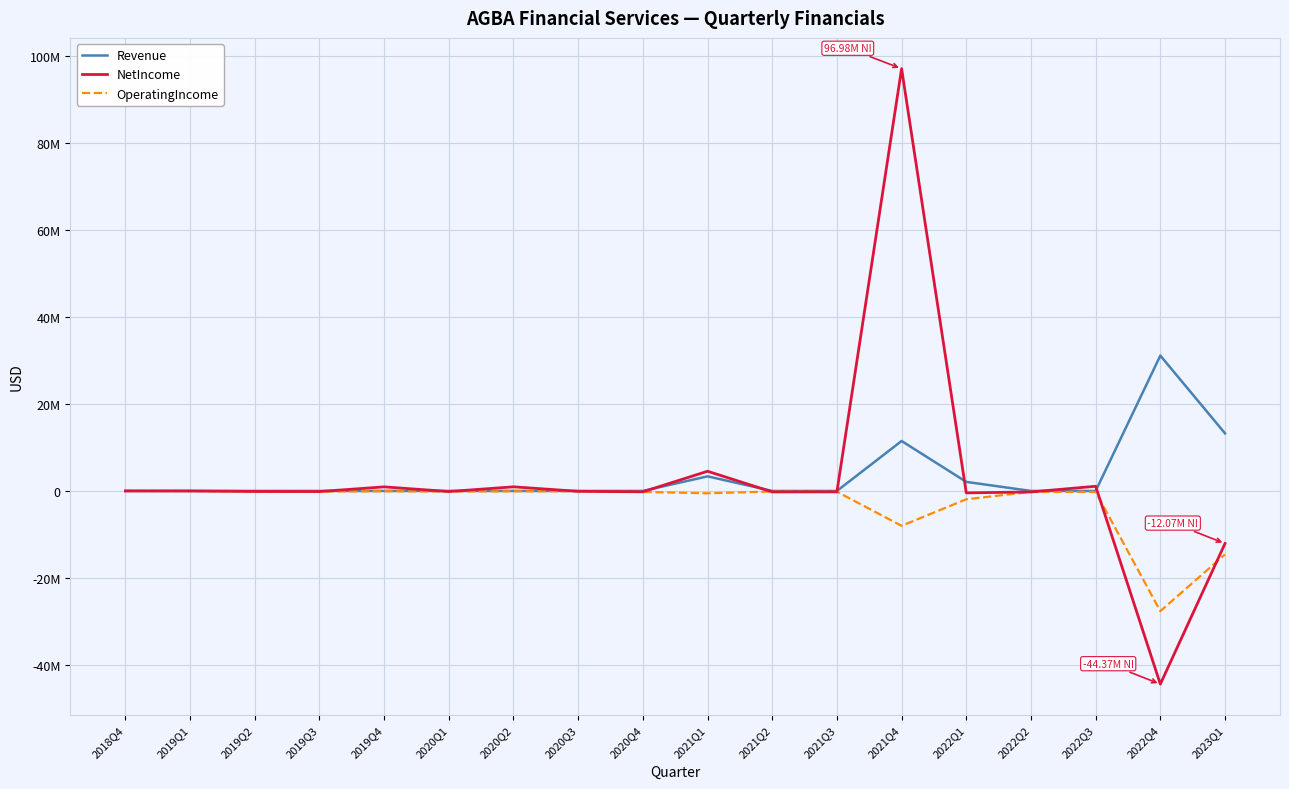

True or false: OperatingIncome and Revenue intersect in this chart.

False